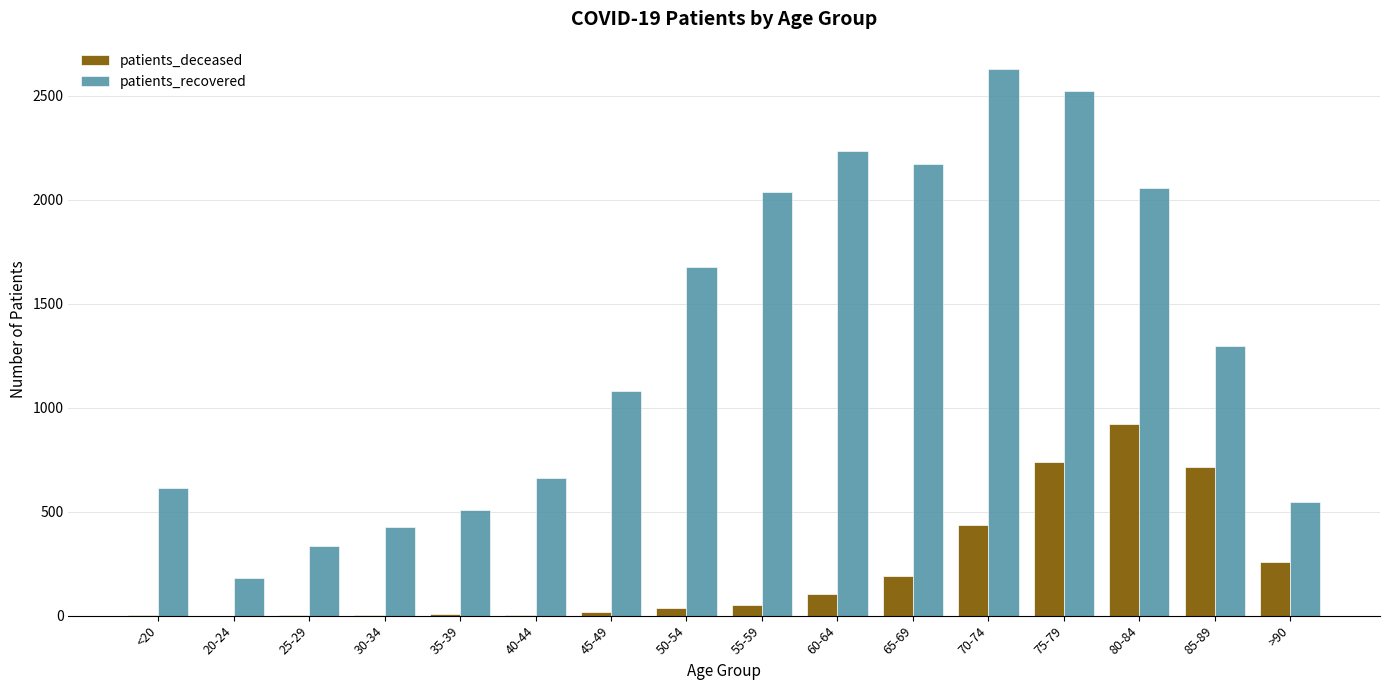

At which category is the sum across all series the highest?

75-79